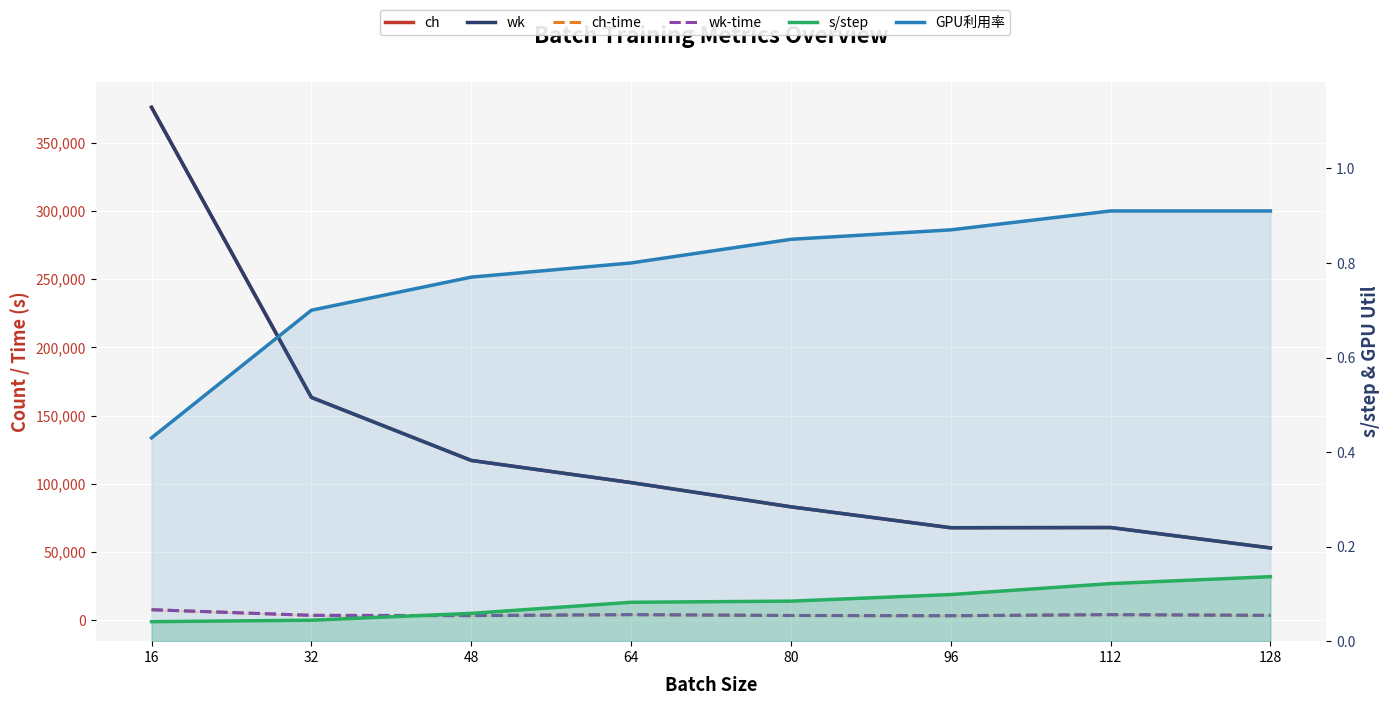

What is the value of the ch-time point at the 3rd from the left?

3487.3